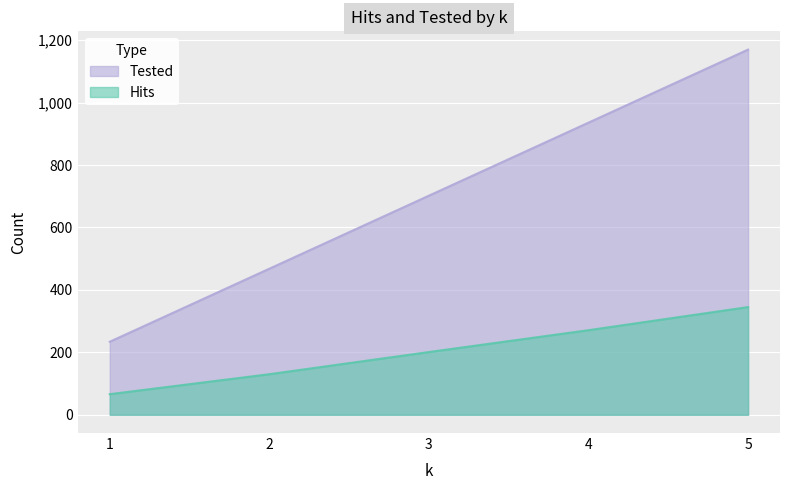

What are all the series names shown in the legend?

Tested, Hits